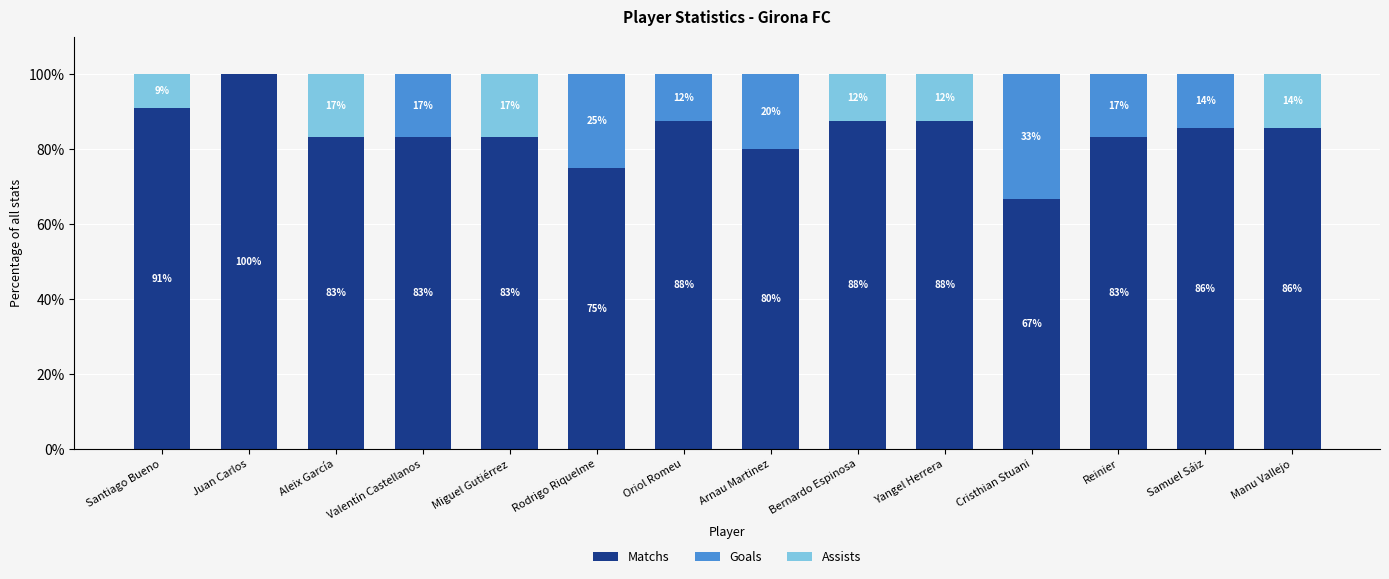

What is the total value across all series at Bernardo Espinosa?

100.0